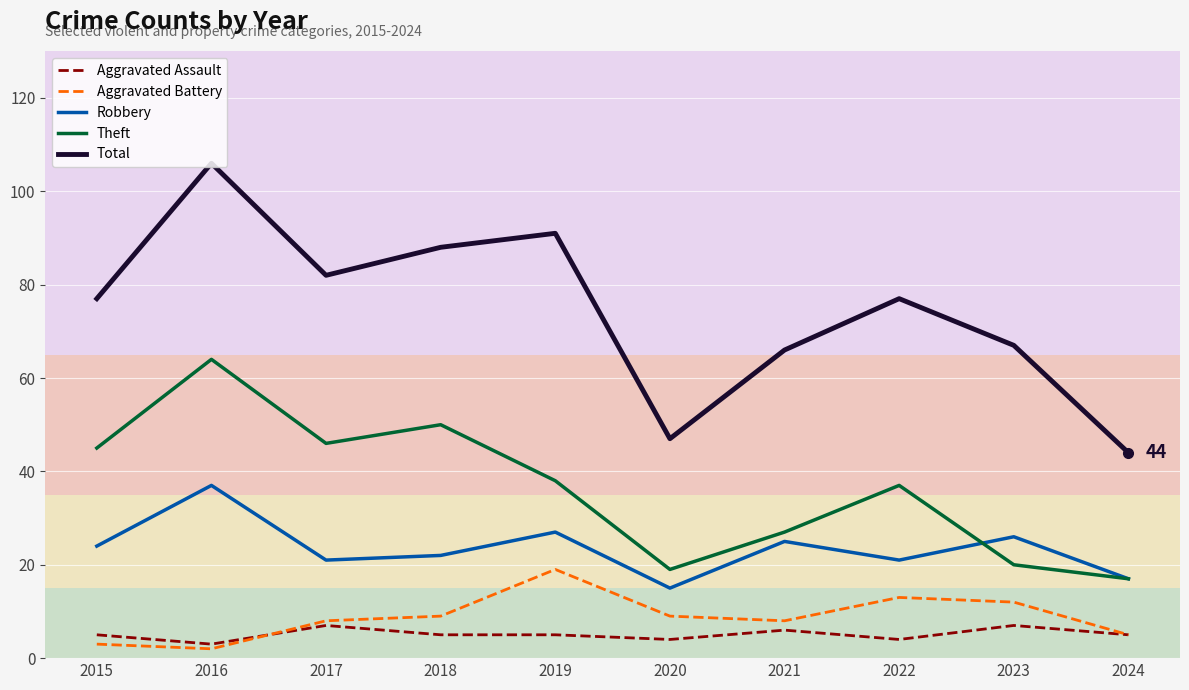

What is the difference between the highest and lowest values at 2023?

60